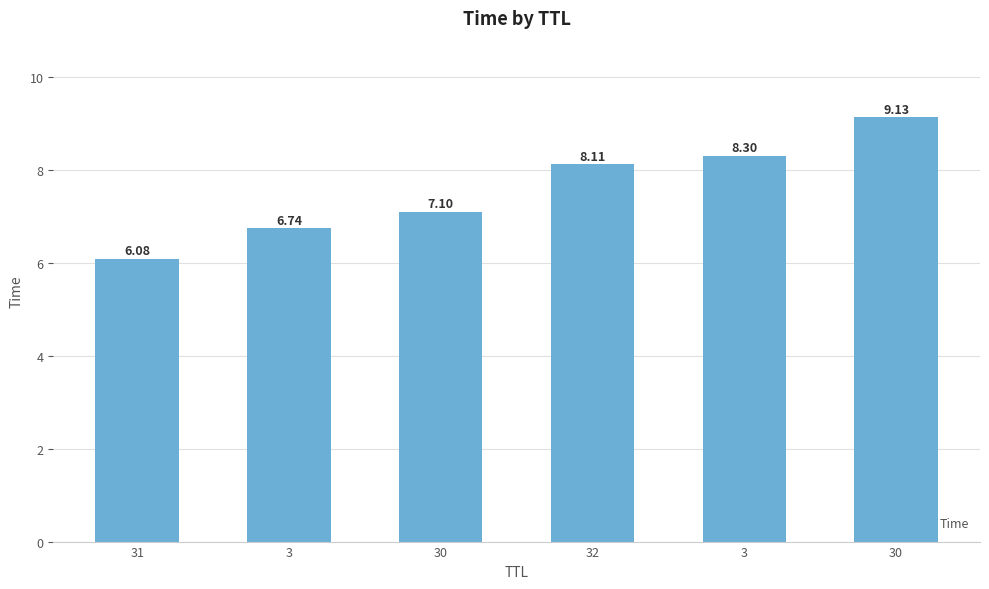

How many bars are there in total?

6